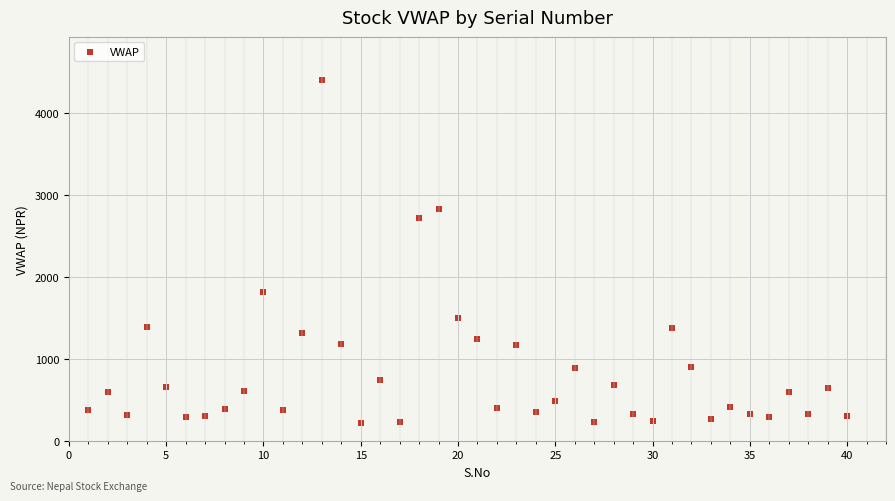

What Y value in the scatter plot is closest to 2313?

2723.2